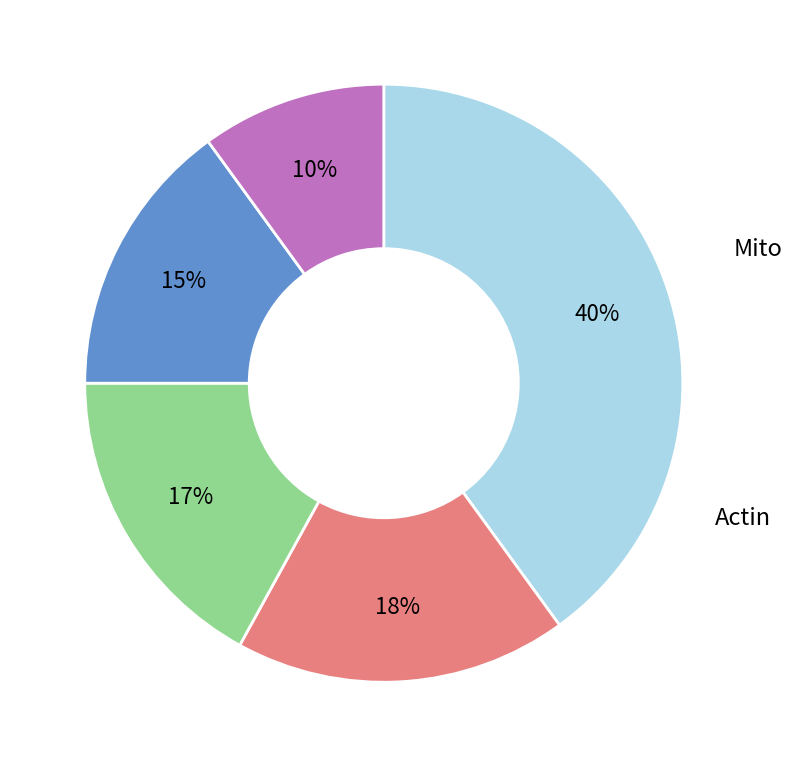

To the nearest percent, what is the difference between the largest and smallest slice percentages?

30%